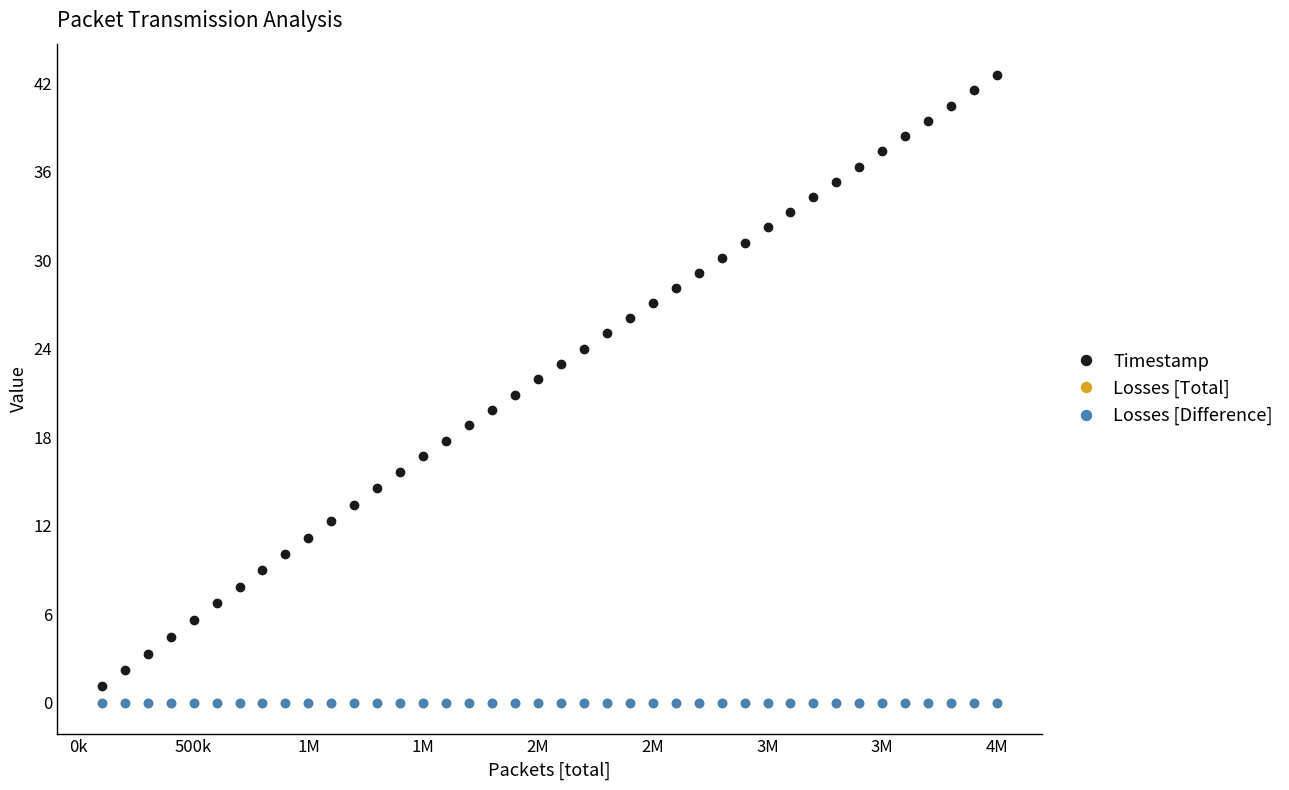

Is this an area chart (filled region under the line)?

No